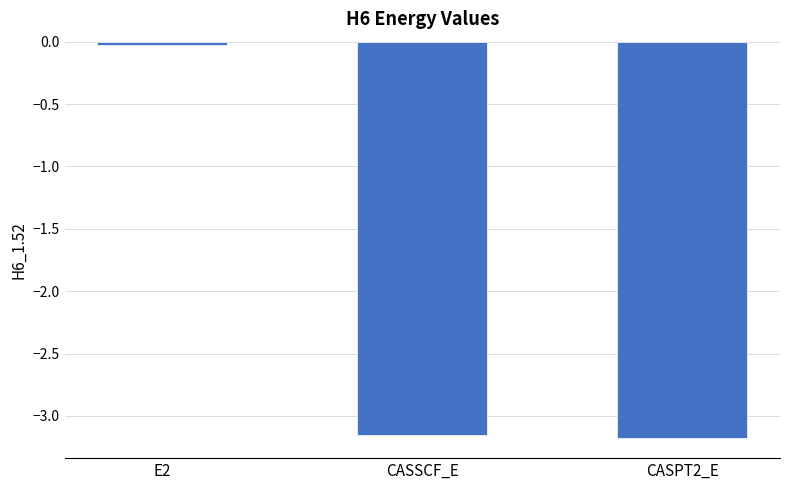

How many bars are there in total?

3